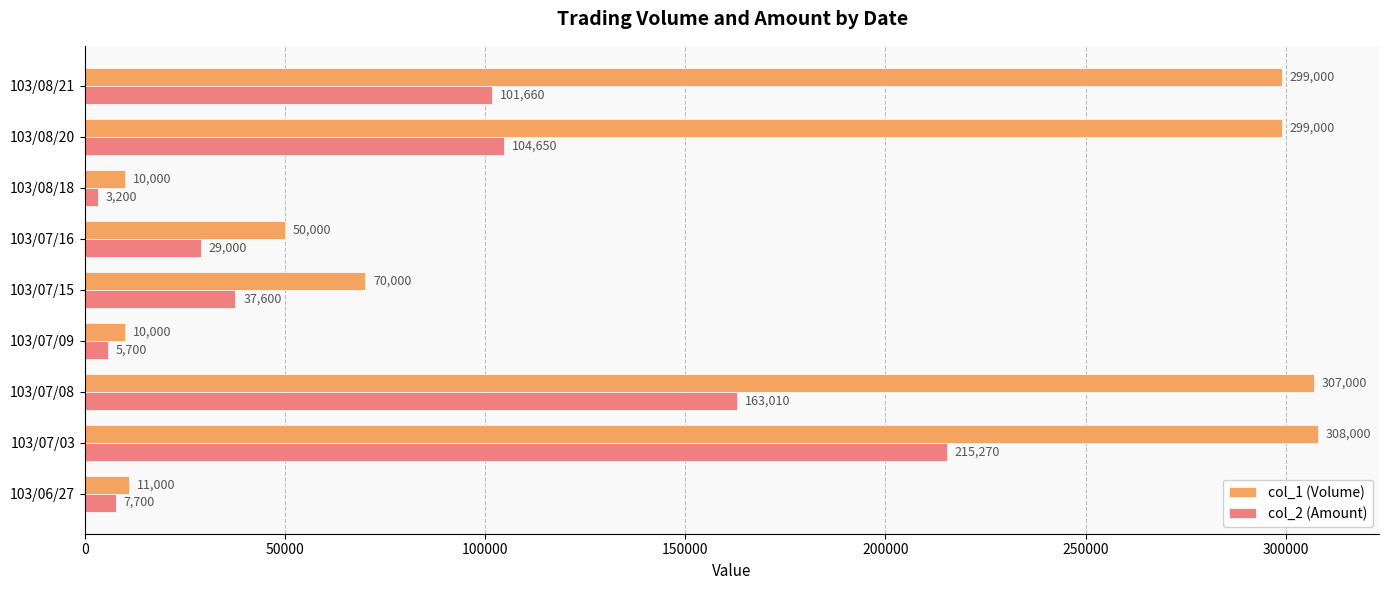

Where is col_2 (Amount) nearest to the value 109235?

103/08/20